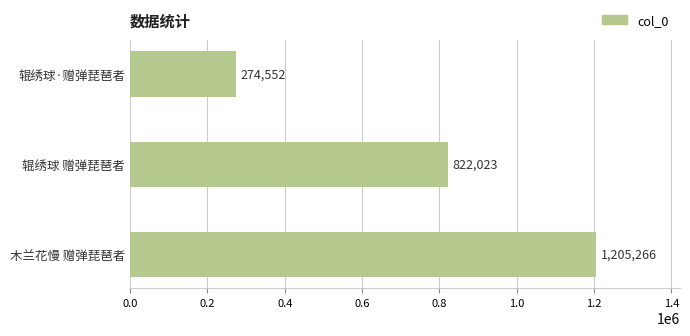

Reading bottom to top, what are all the values shown in this chart?

木兰花慢 赠弹琵琶者=1205266	辊绣球 赠弹琵琶者=822023	辊绣球·赠弹琵琶者=274552